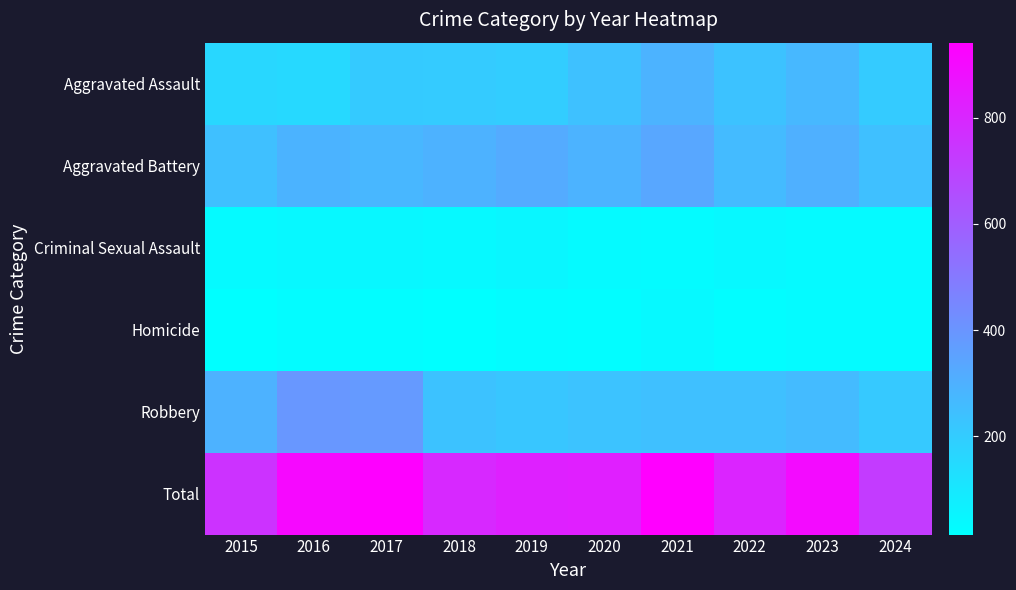

Which series changed the most between 2021 and 2024?

Total